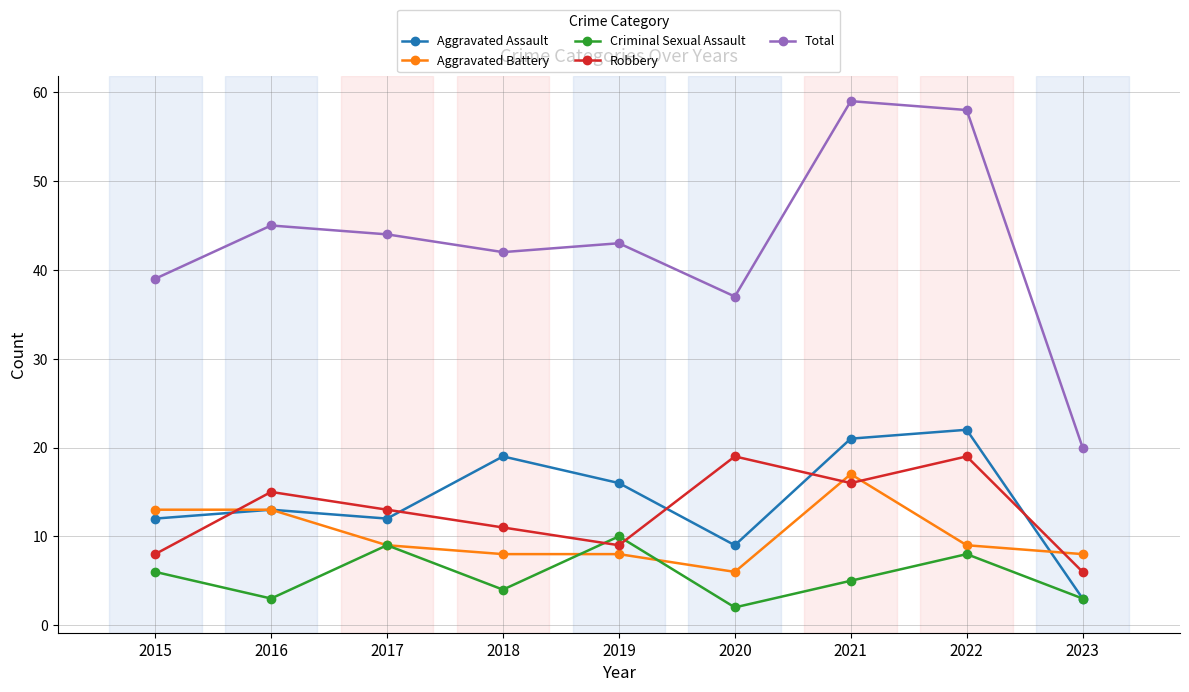

How many categories are shown in the chart?

9